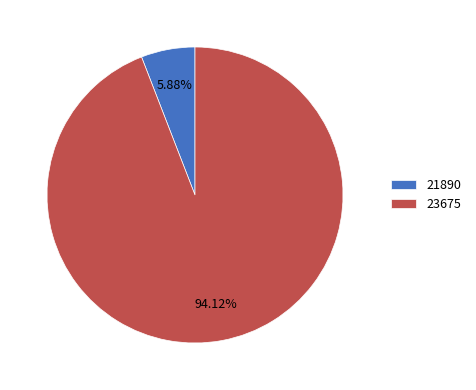

What percentage is the 21890 slice, to the nearest percent?

6%